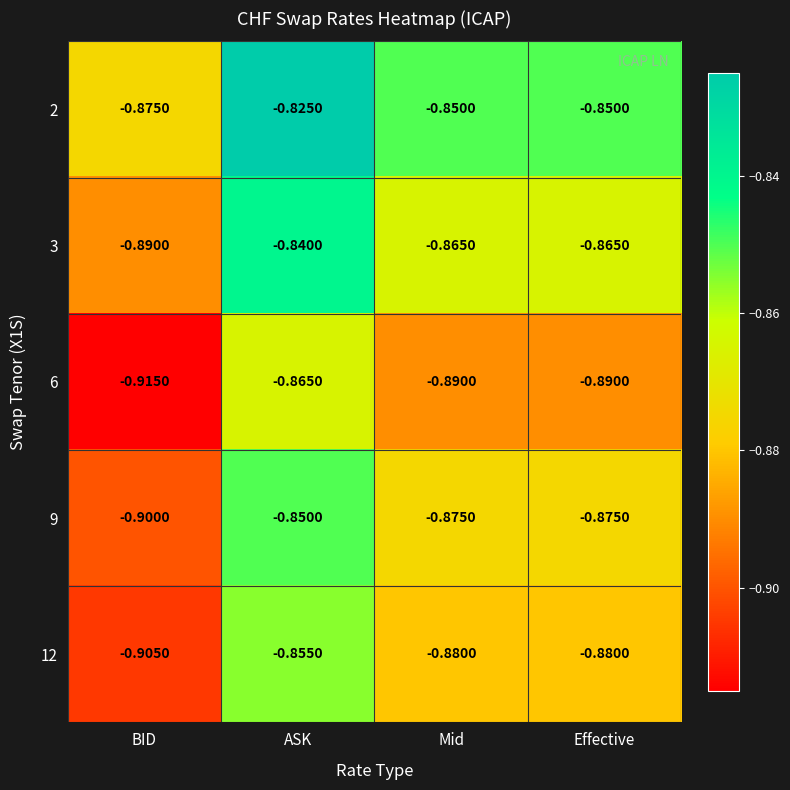

Which series has the largest total across all categories?

2